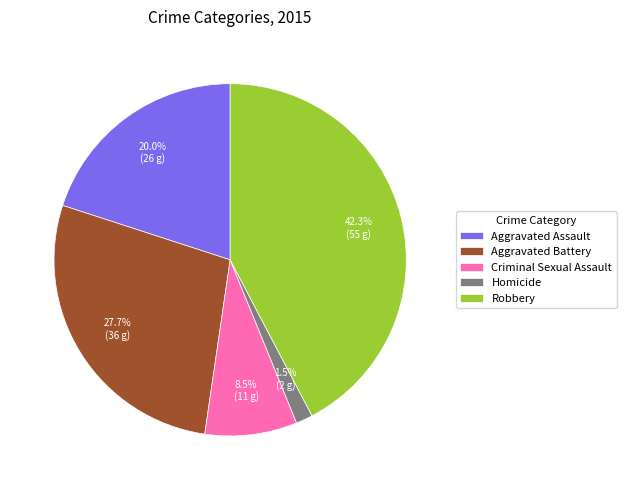

Rank the categories by value from lowest to highest.

Homicide, Criminal Sexual Assault, Aggravated Assault, Aggravated Battery, Robbery